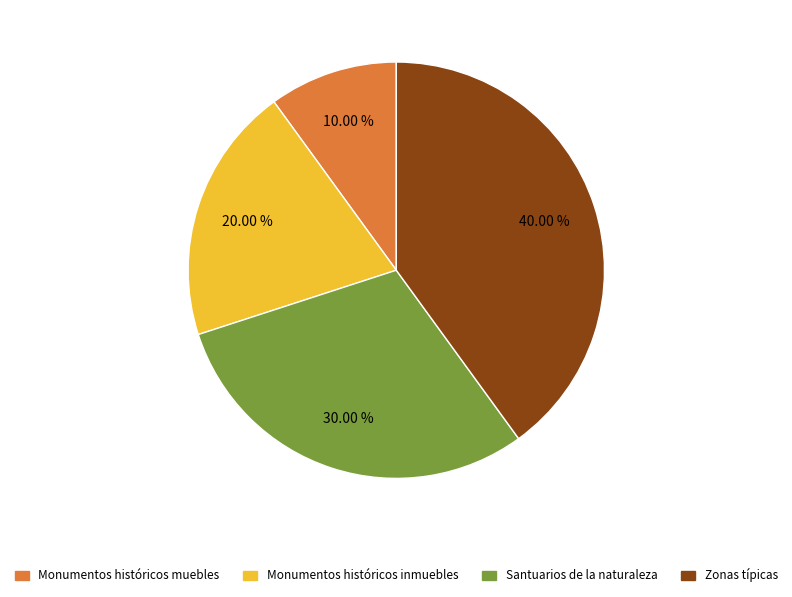

How many segments does this pie chart have?

4